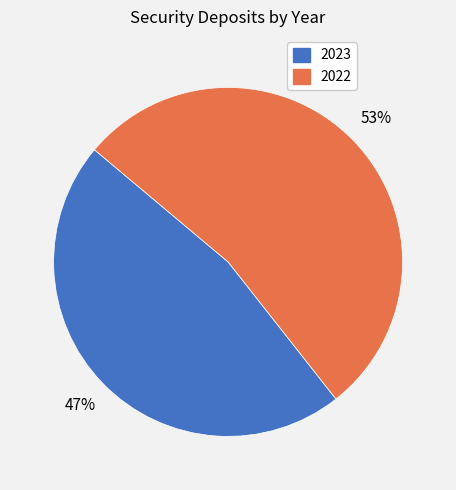

How many slices are in this pie chart?

2